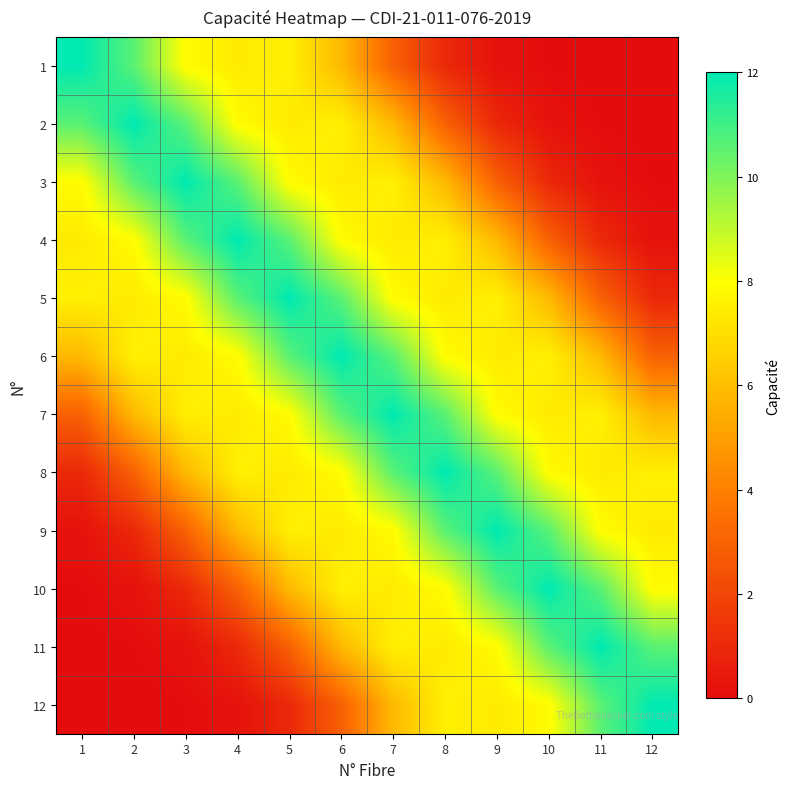

Count the number of categories in the chart.

12